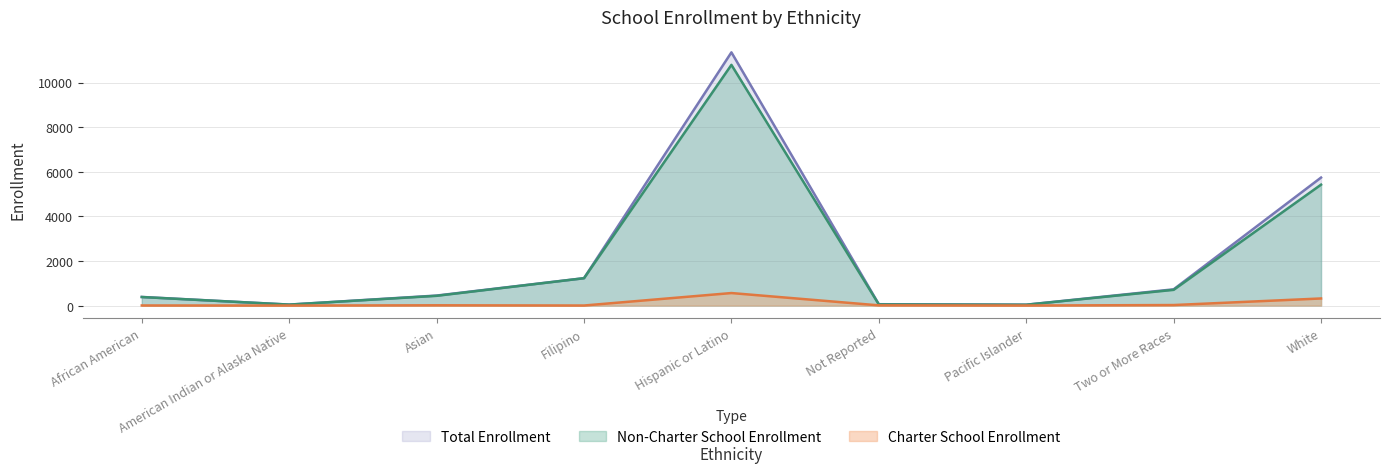

Where is Total Enrollment nearest to the value 5695?

White